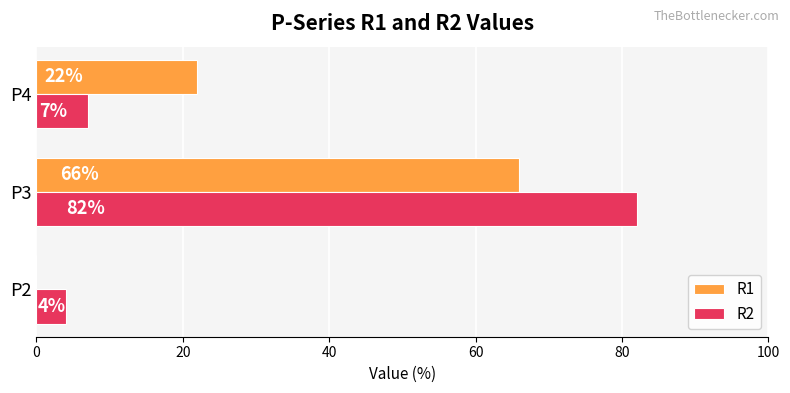

At which category does the chart reach its peak across all series?

P3